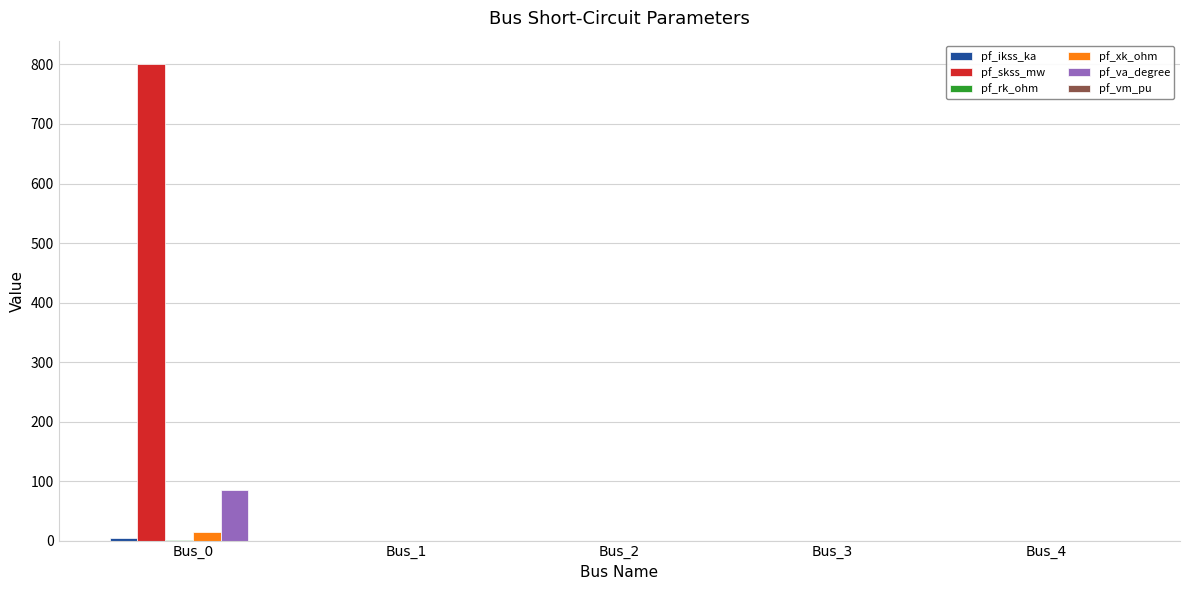

Between Bus_0 and Bus_1, which series saw the biggest shift?

pf_skss_mw